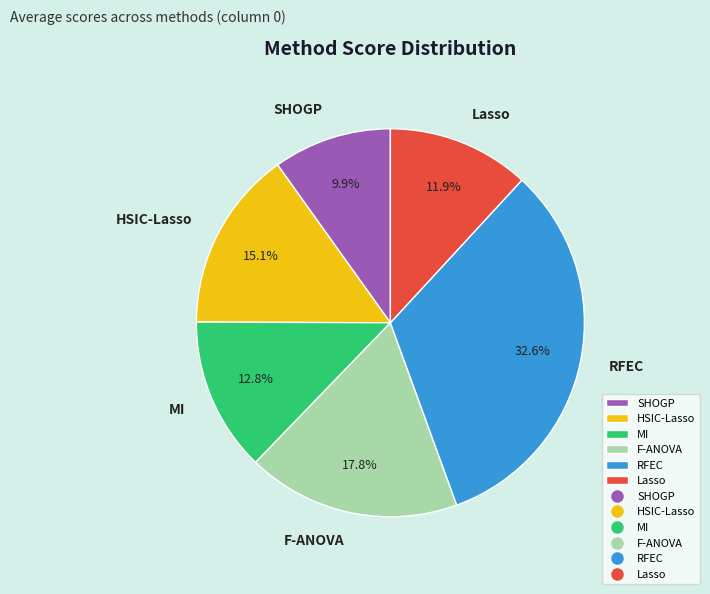

Which has a higher value, RFEC or HSIC-Lasso?

RFEC